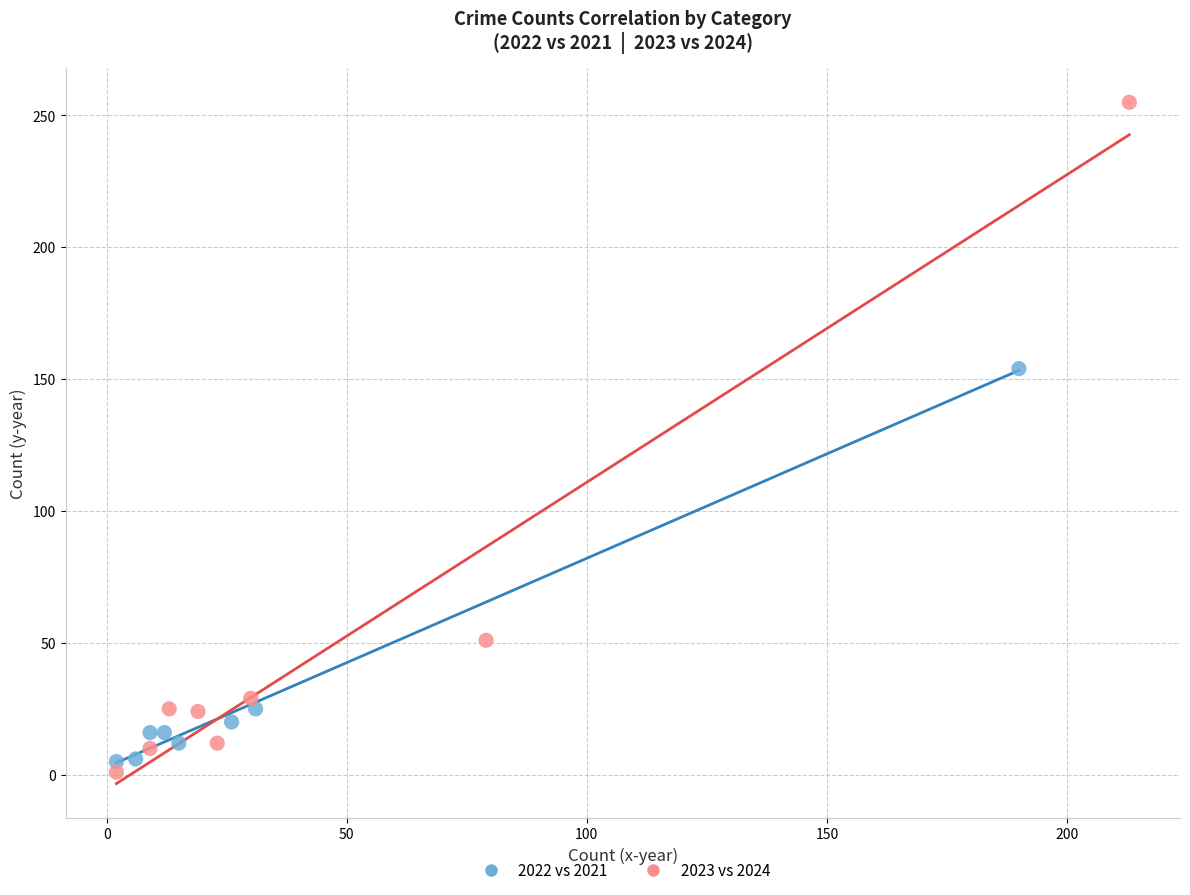

Which series reaches the maximum Y coordinate?

2023 vs 2024